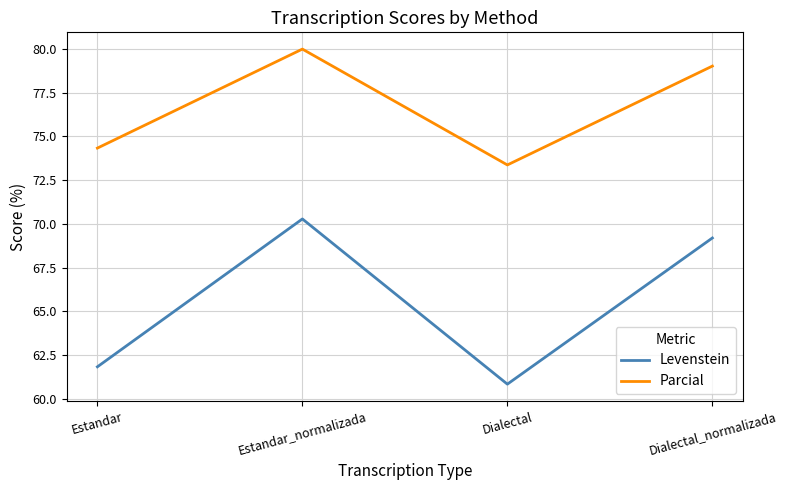

List the series in order of their overall mean, lowest first.

Levenstein, Parcial